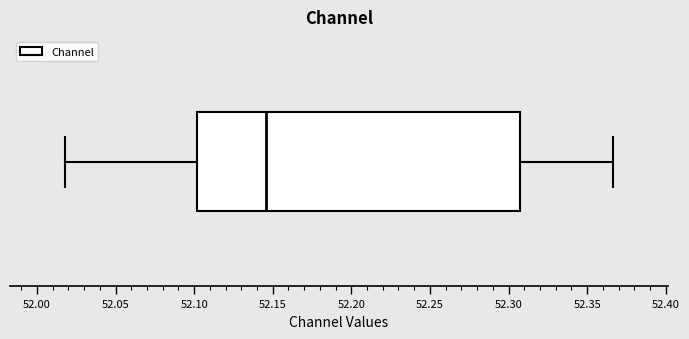

Where does the right whisker of the box end on the x-axis? The values are not printed on the chart, so give them approximately, as read against the axis.

52.365